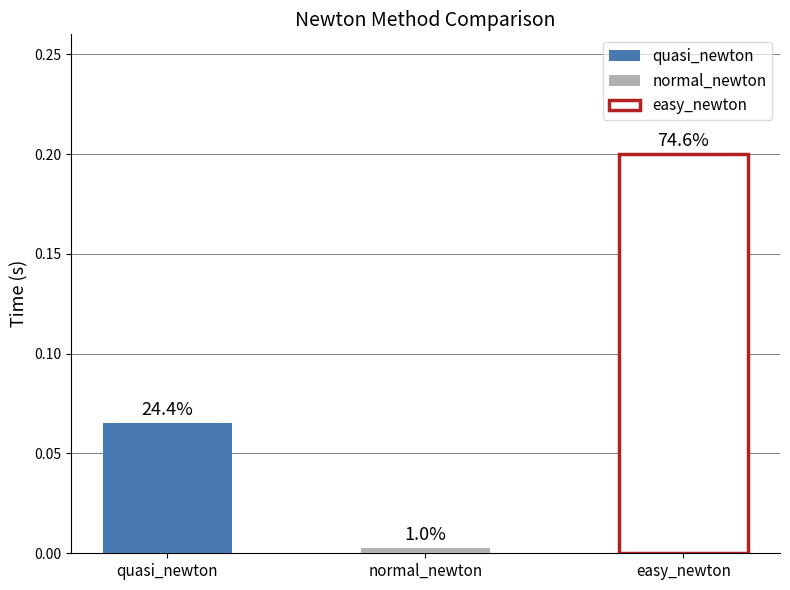

What is the difference between the highest and lowest values at 11?

0.2